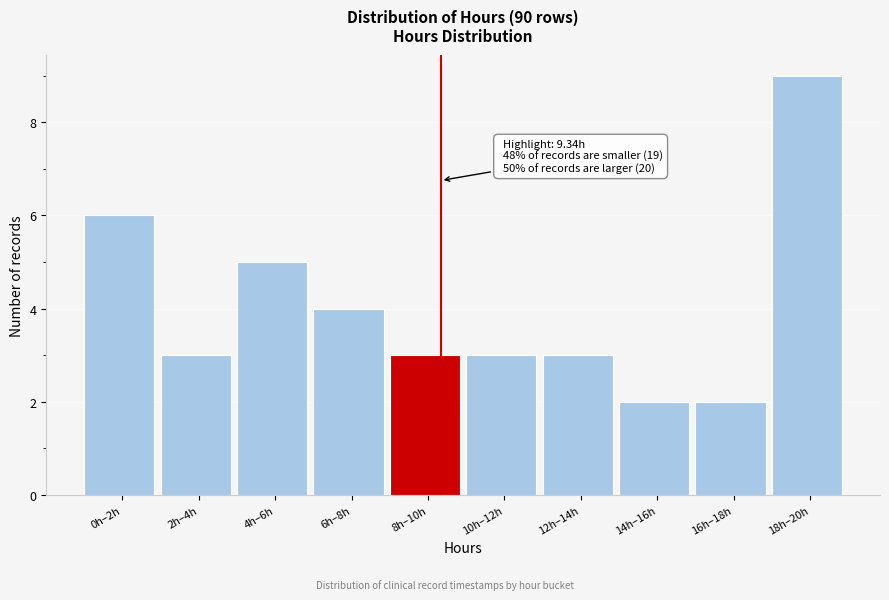

Reading left to right, what are all the values shown in this chart?

6	3	5	4	3	3	3	2	2	9